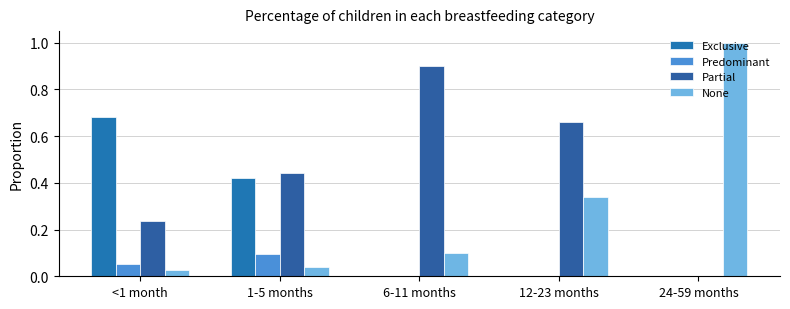

What is the maximum value for Partial?

0.9